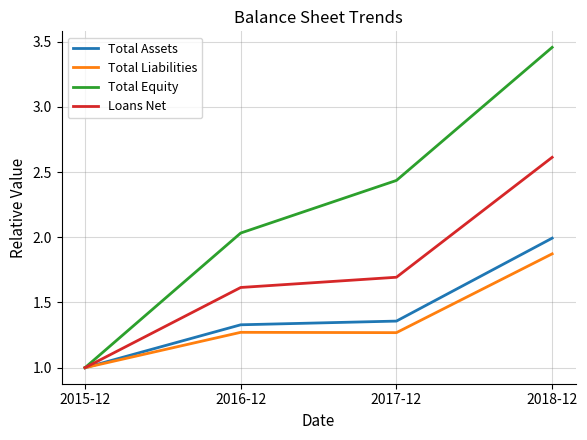

What is the minimum value for Total Assets?

1.0